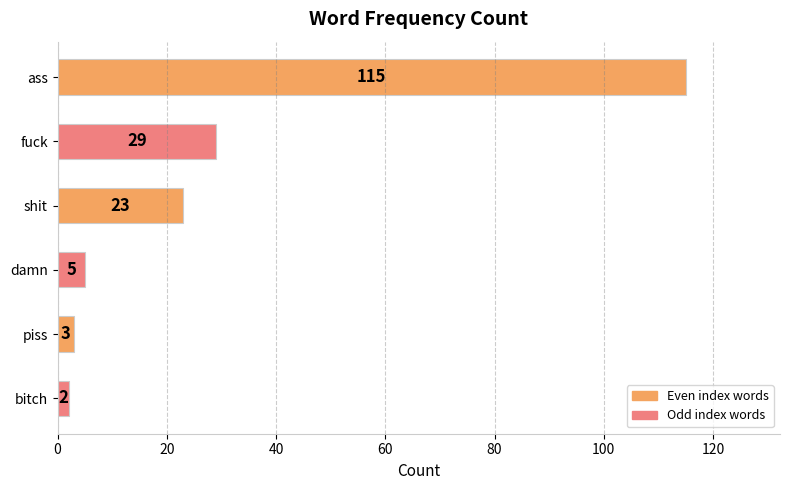

Reading bottom to top, what are all the values shown in this chart?

bitch=2	piss=3	damn=5	shit=23	fuck=29	ass=115